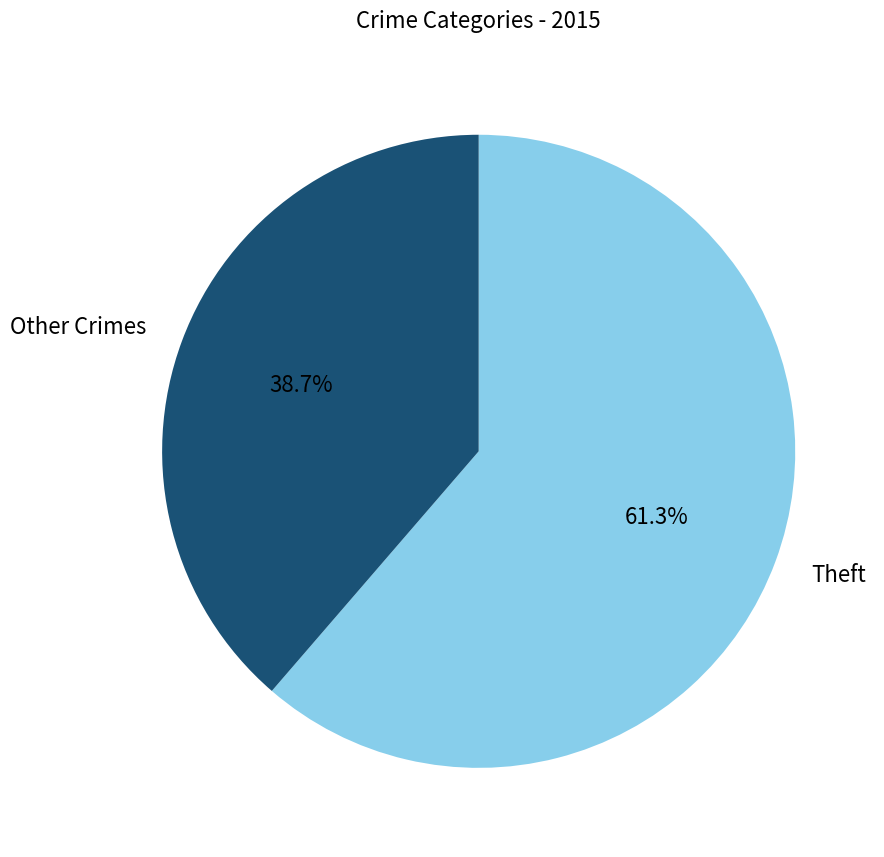

Which category accounts for the majority?

Theft